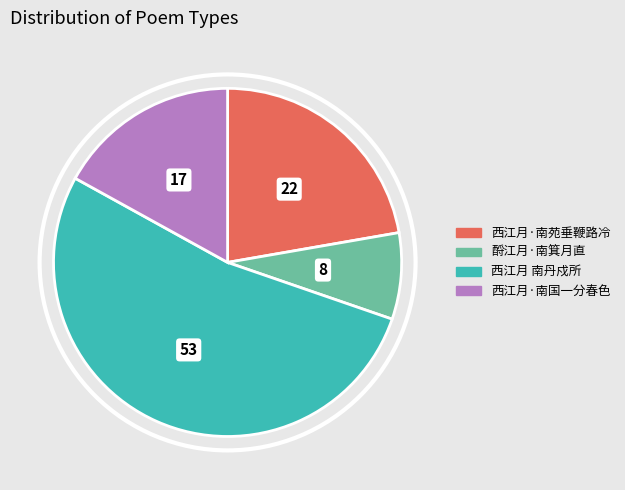

What is the ratio of the value at 西江月·南国一分春色 to the value at 酹江月·南箕月直?

2.1